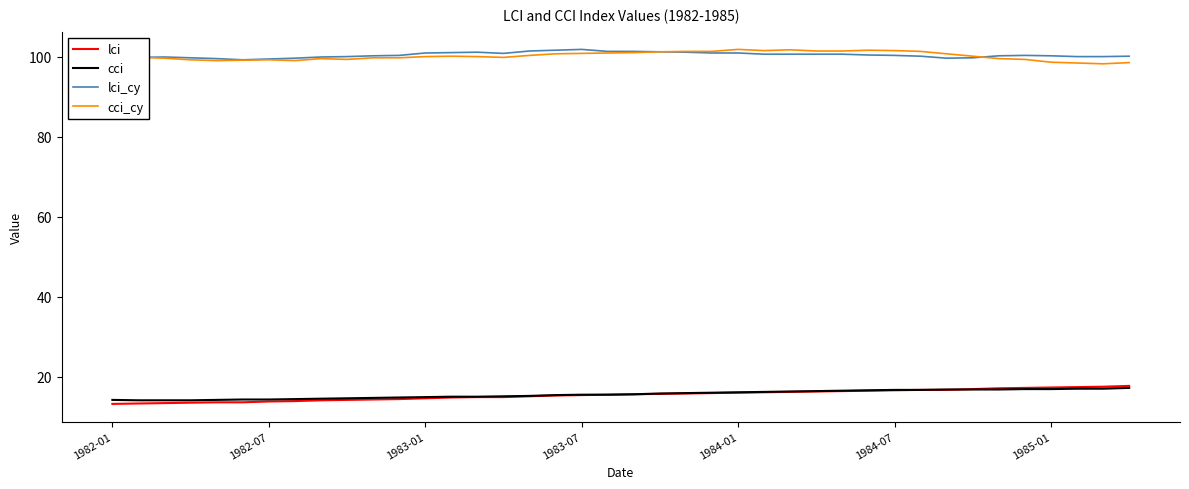

What are all the series names shown in the legend?

lci, cci, lci_cy, cci_cy